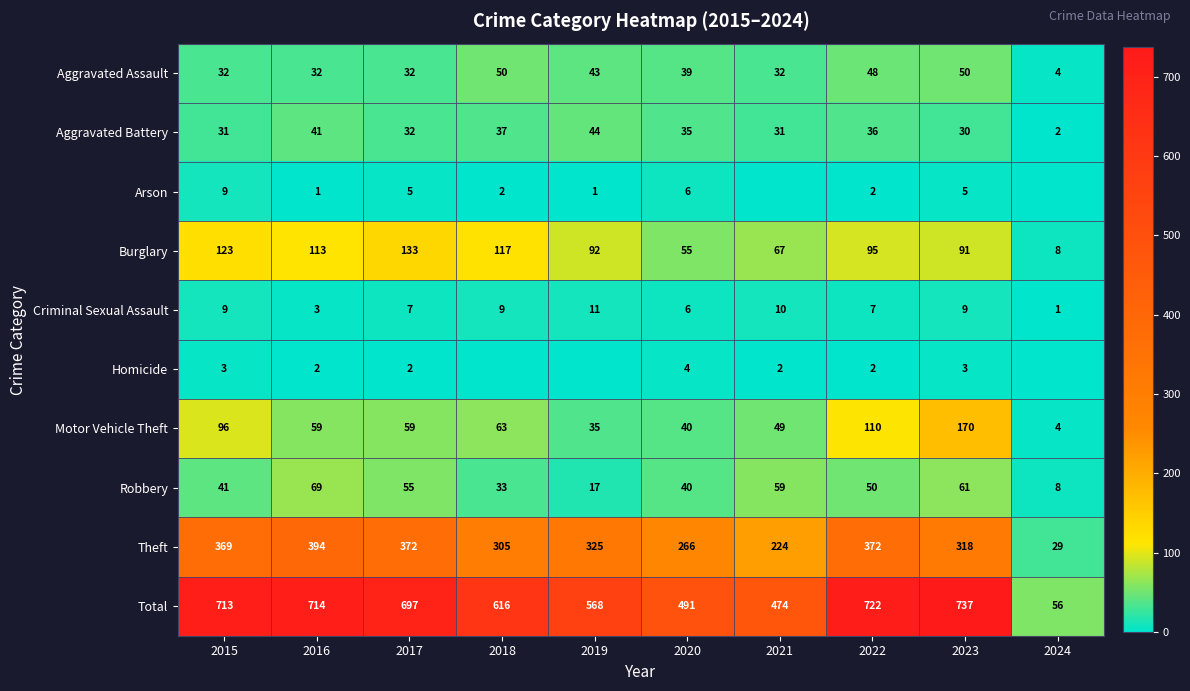

What is the difference between the Robbery values at 2021 and 2019?

42